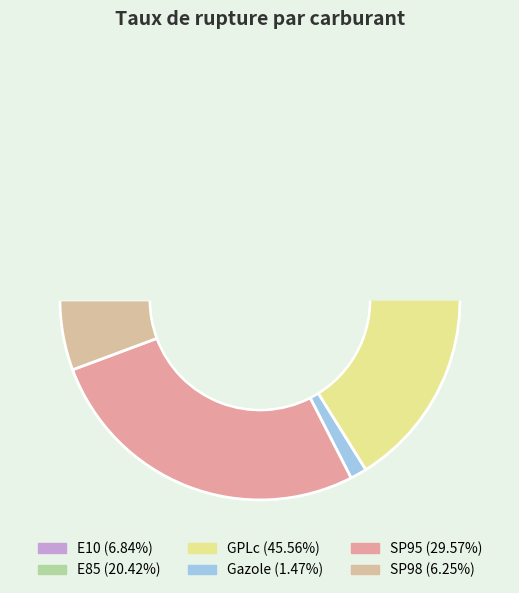

Count the number of slices in the pie.

6